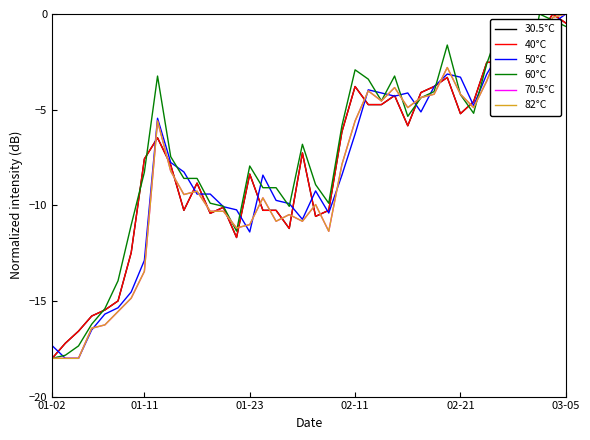

What is the smallest value displayed?

-18.0